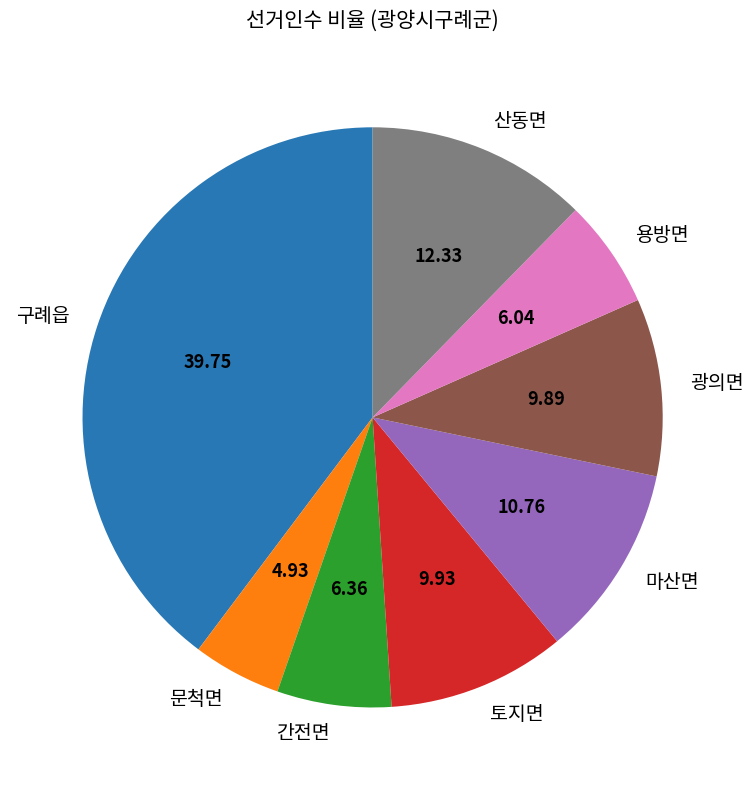

Which category has the biggest portion of the pie?

구례읍